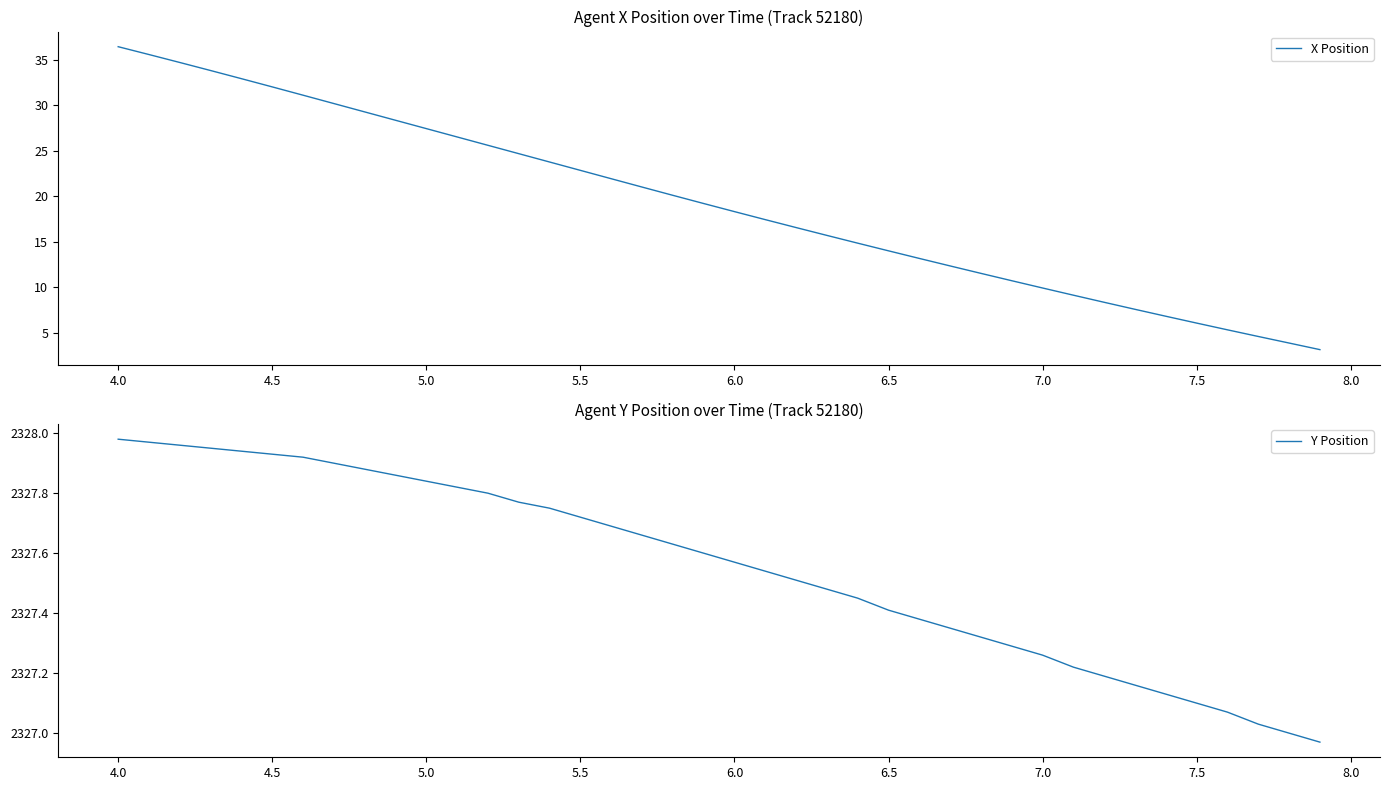

What is the maximum value for X Position?

36.4